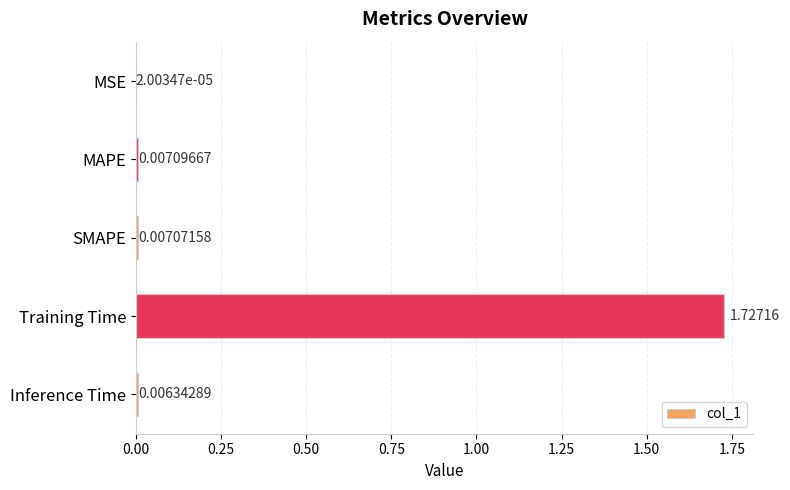

Count the number of data series in this chart.

1